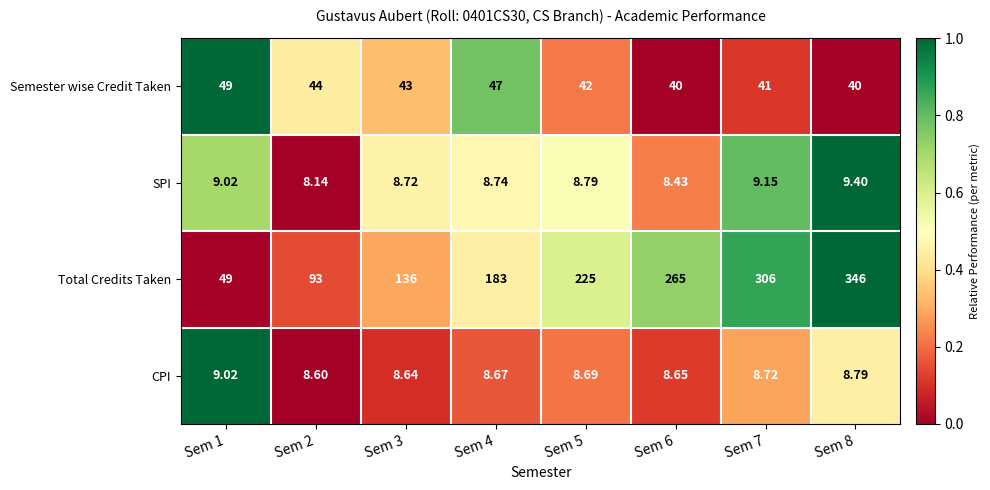

Between Sem 1 and Sem 4, which series saw the biggest shift?

Total Credits Taken